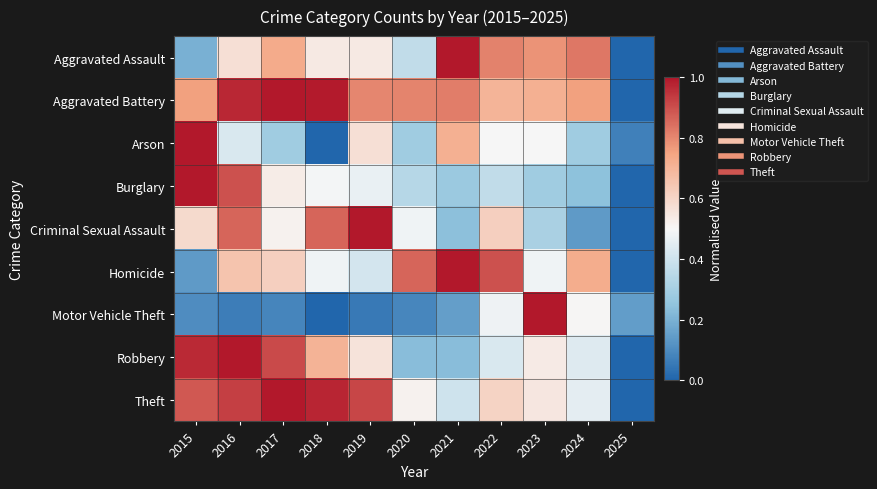

List the series in order of their peak value, lowest first.

Arson, Criminal Sexual Assault, Homicide, Aggravated Assault, Aggravated Battery, Robbery, Burglary, Motor Vehicle Theft, Theft